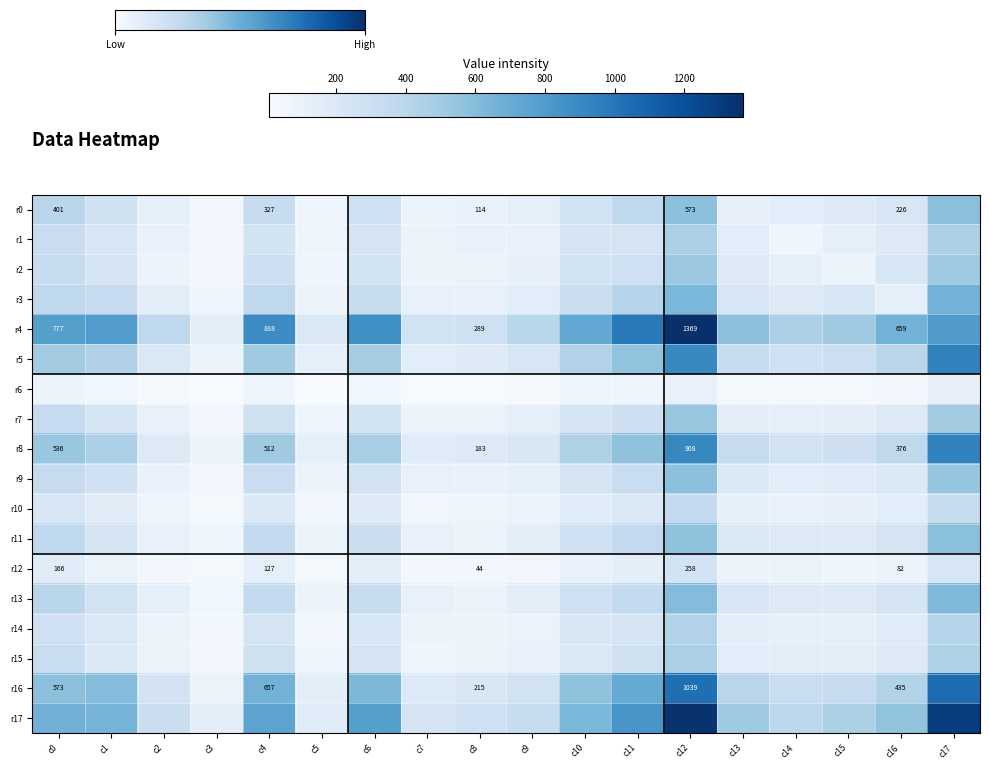

The value of r16 at c4 is 348. True or false?

False